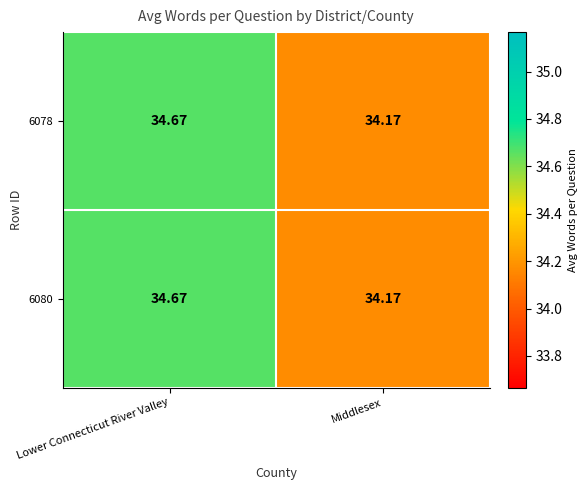

Rank the categories by 6078 value from lowest to highest.

Middlesex, Lower Connecticut River Valley